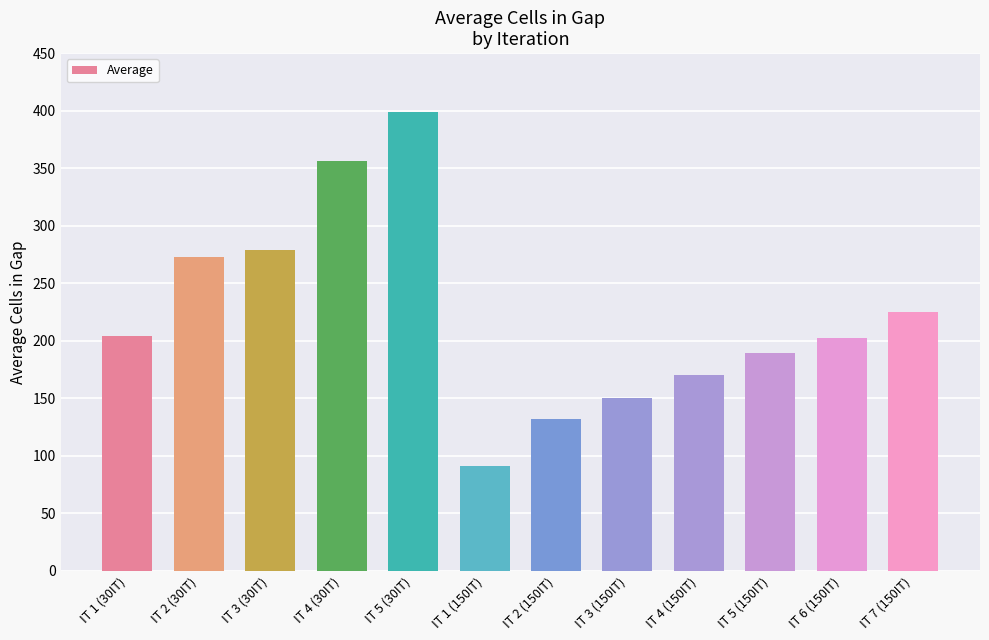

Between IT 1 (150IT) and IT 4 (30IT), which is larger?

IT 4 (30IT)